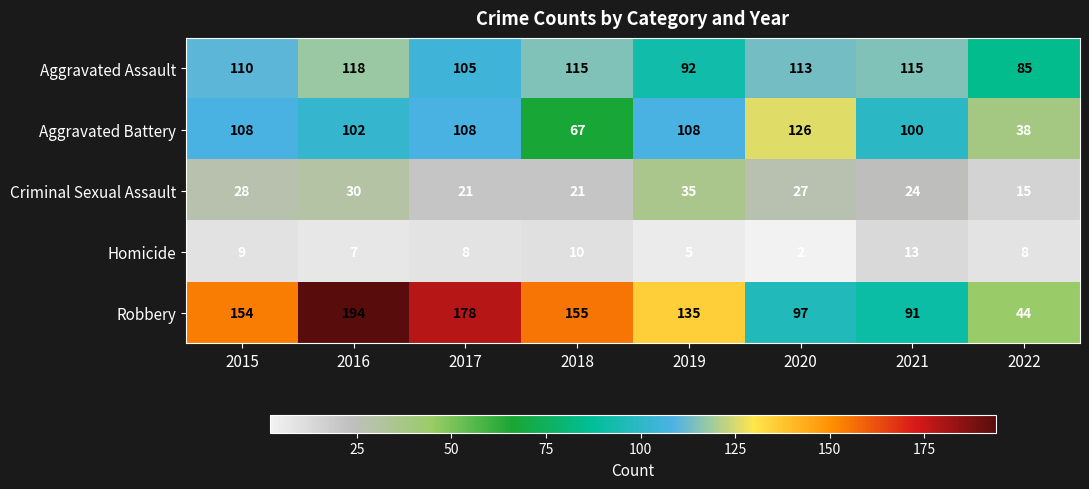

Between 2016 and 2018, which series saw the biggest shift?

Robbery